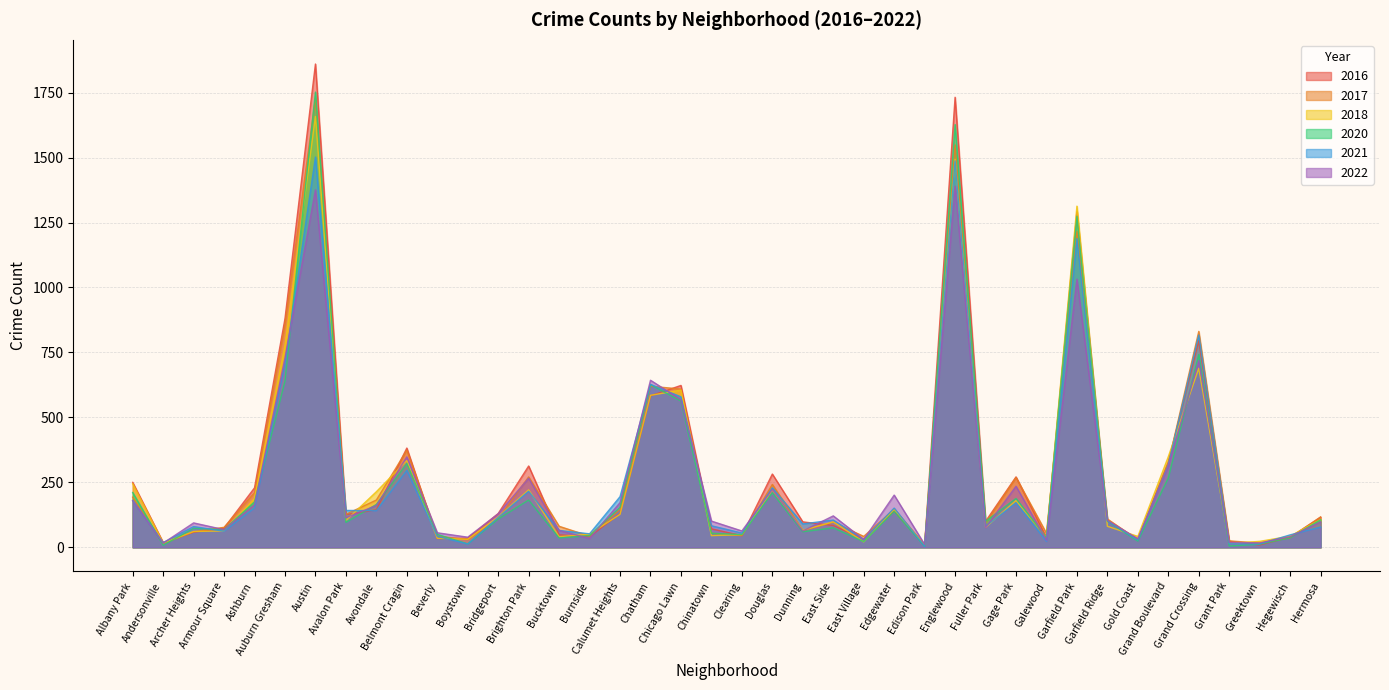

What is the value of the 2022 point at the 39th from the left?

41